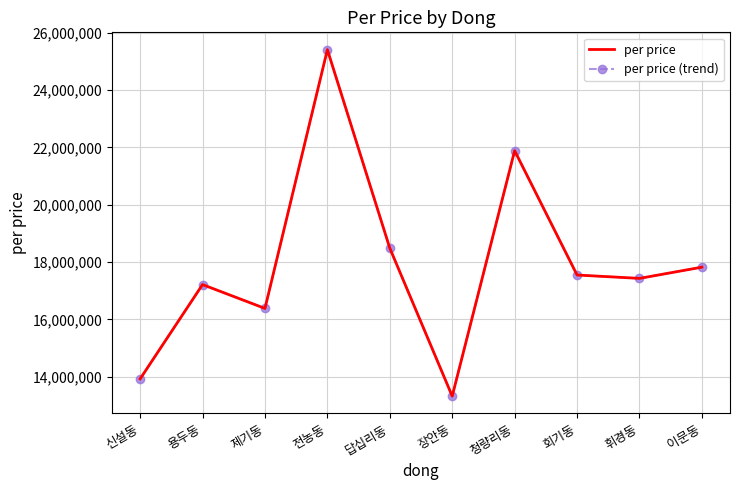

What is the total value across all series at 답십리동?

36968930